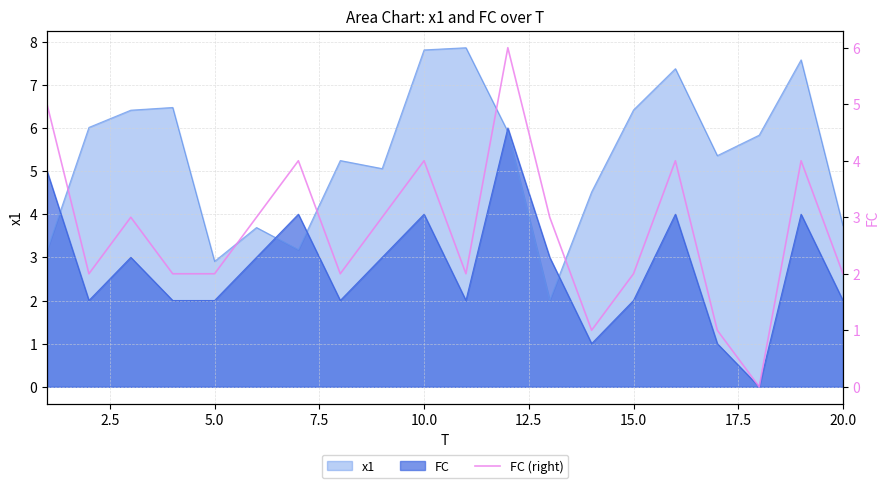

How many data points does each series have?

20